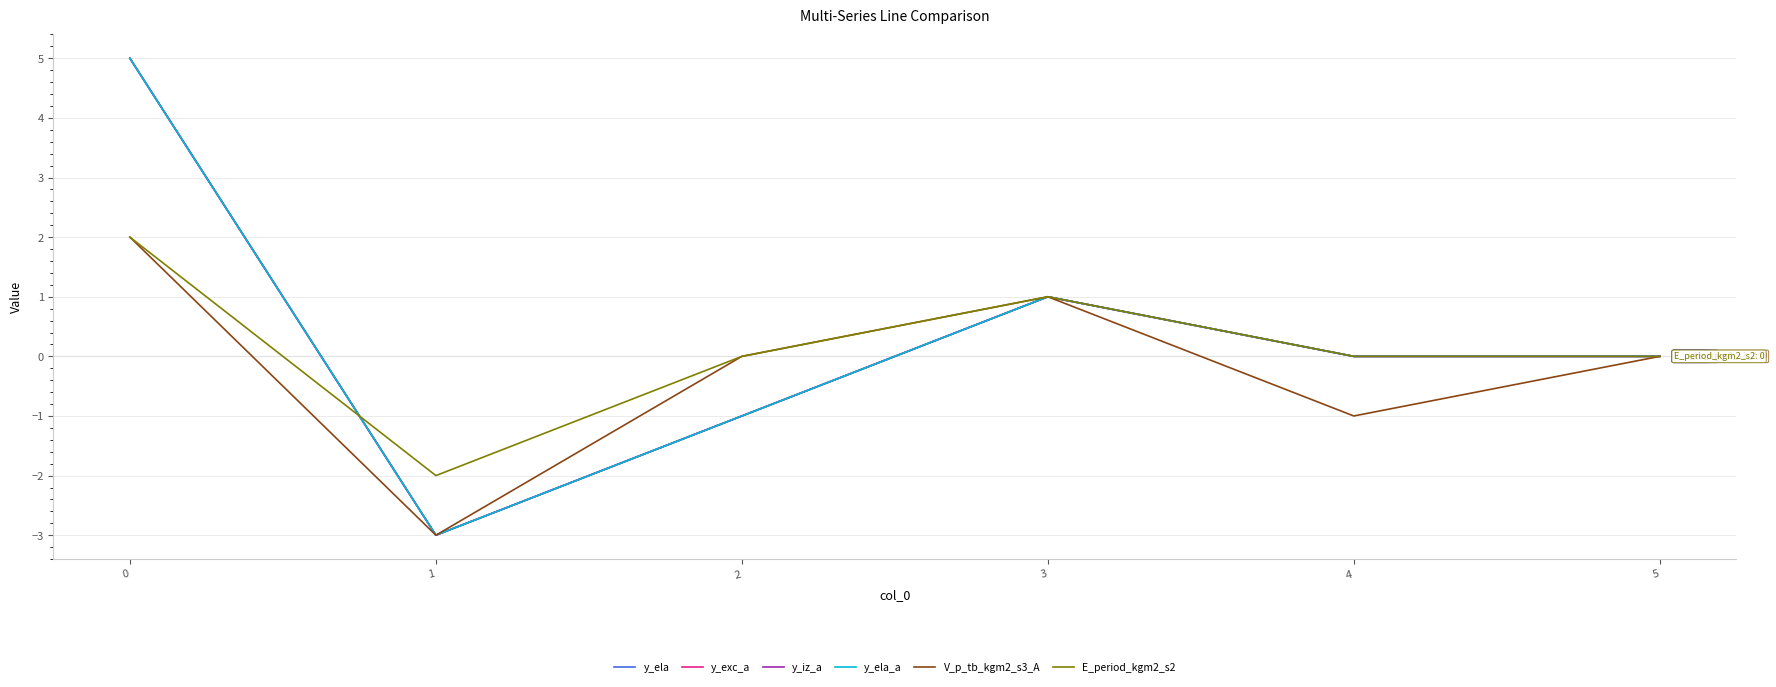

List the labels in order of y_exc_a value, smallest first.

1, 2, 4, 5, 3, 0